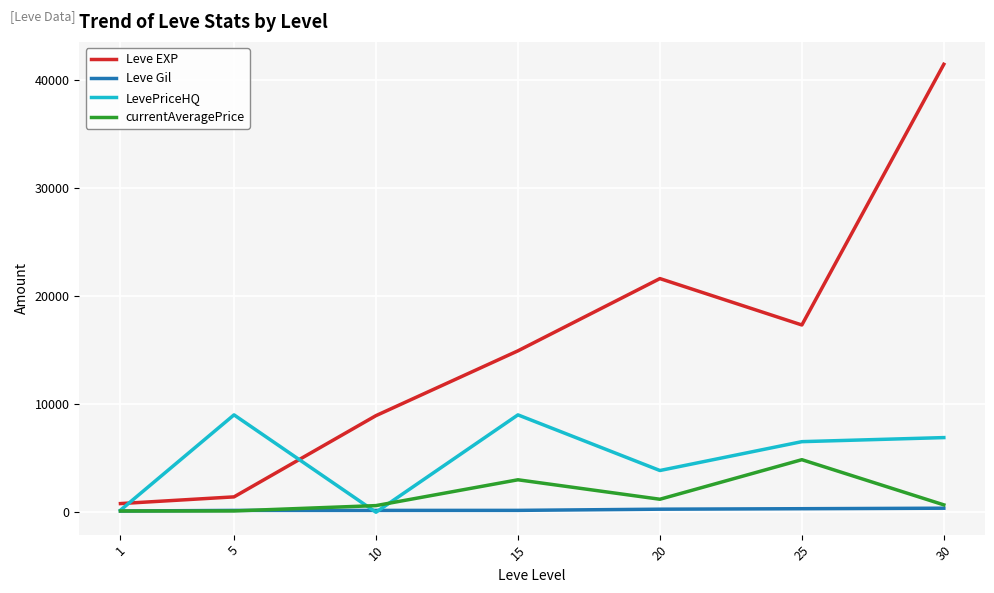

Rank the series by their maximum value, from highest to lowest.

Leve EXP, LevePriceHQ, currentAveragePrice, Leve Gil